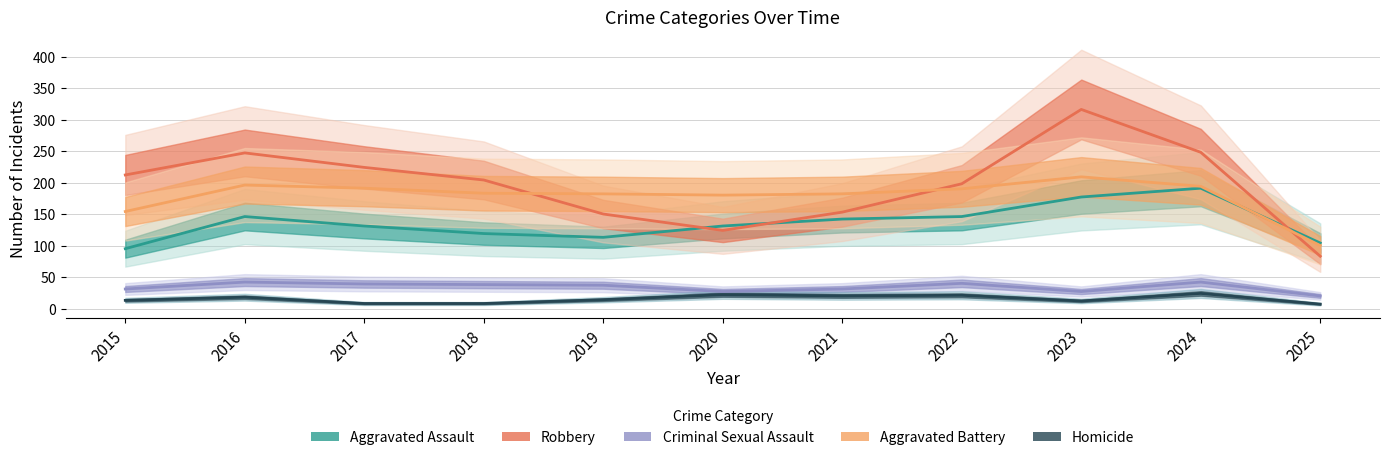

Reading right to left, extract all data points from this chart.

Aggravated Assault: 104	191	177	146	142	131	113	119	131	146	95
Robbery: 83	248	316	198	153	124	150	204	224	247	212
Criminal Sexual Assault: 20	42	27	40	31	27	37	38	39	42	31
Aggravated Battery: 100	194	209	190	182	180	182	183	191	196	154
Homicide: 7	24	12	21	20	22	14	8	8	18	13